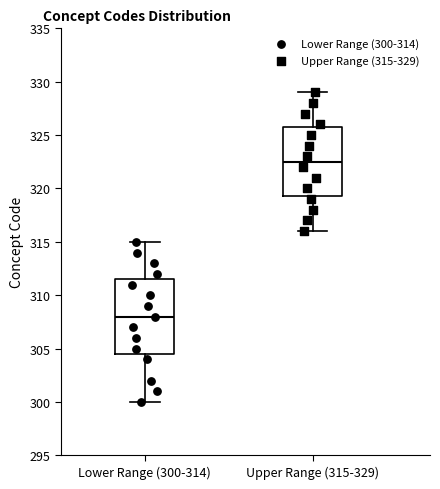

Comparing the boxes themselves (not the whiskers), which one is the tallest?

Lower Range (300-314)